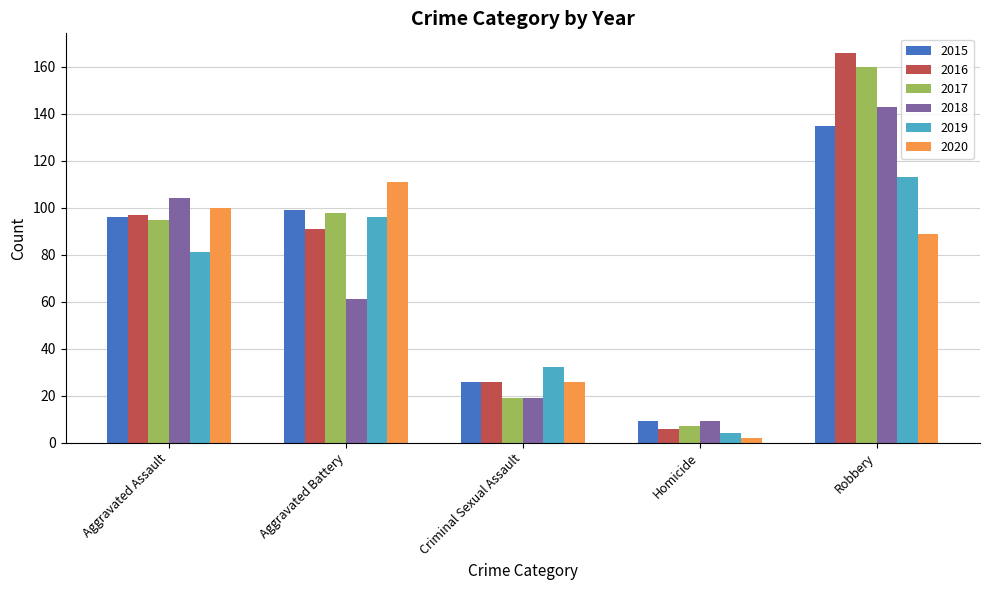

What is the difference between the second highest and second lowest values in the 2020 series?

74